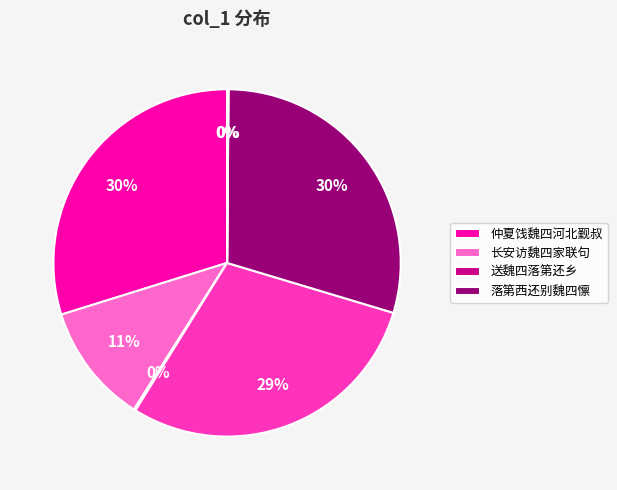

Does any single category account for the majority?

No